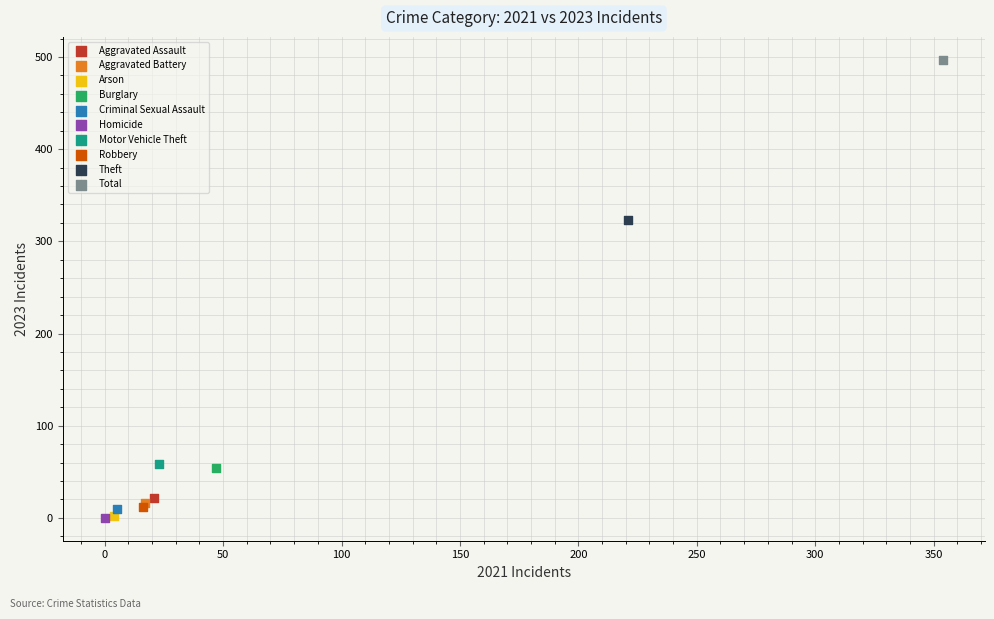

Which series reaches the maximum Y coordinate?

Total